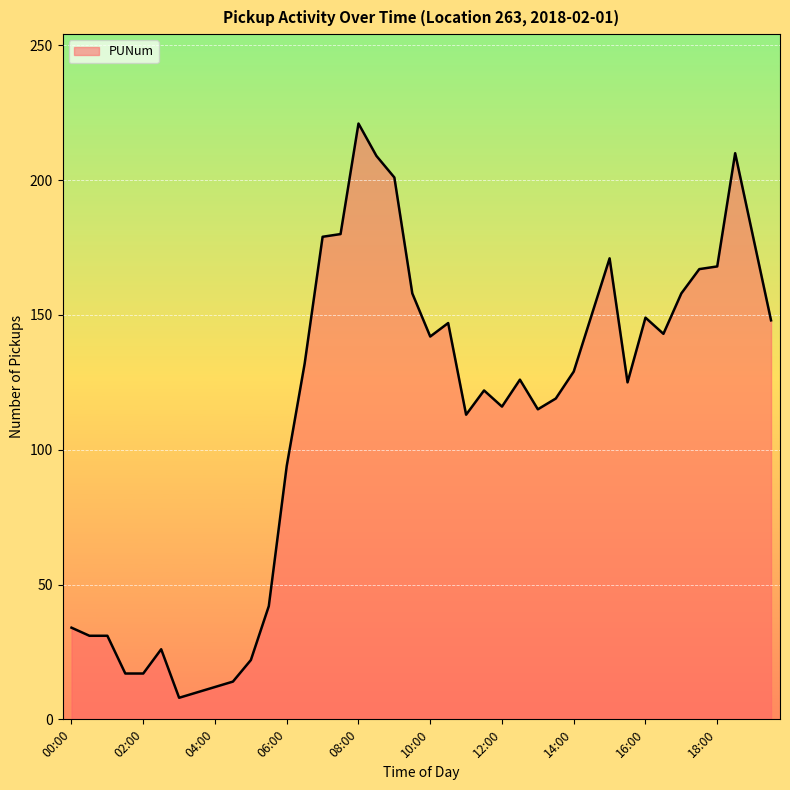

What is the minimum value shown in the chart?

8